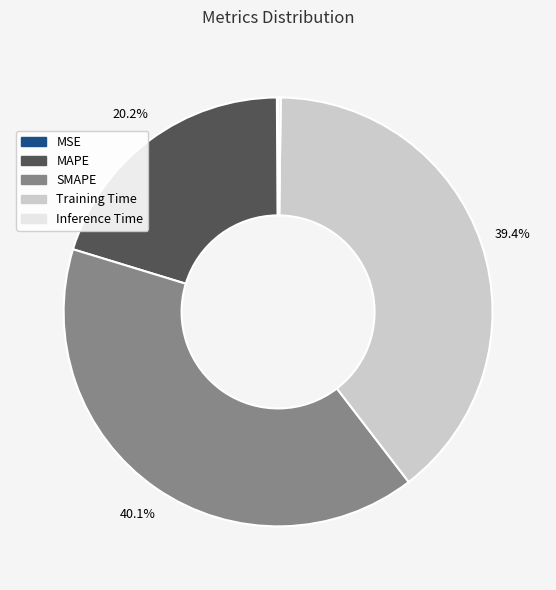

Which has a higher value, MAPE or SMAPE?

SMAPE